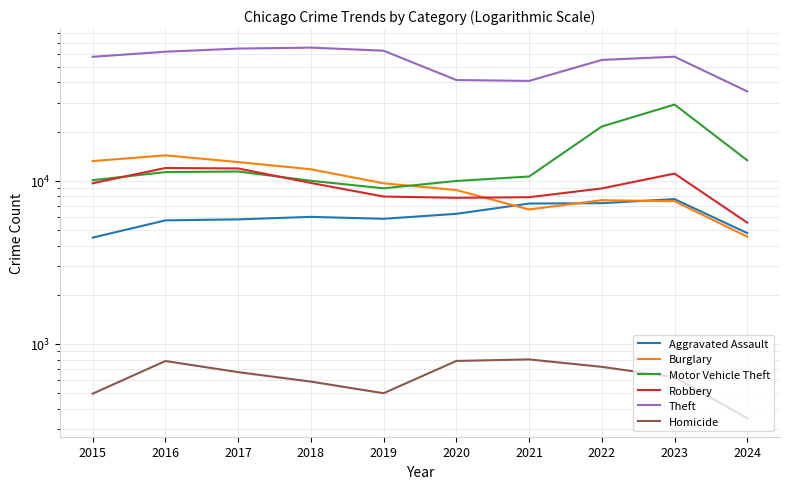

Which category has the lowest value in the Burglary series?

2024